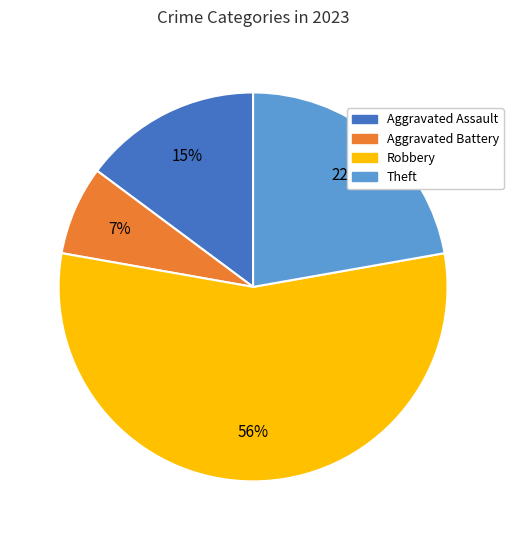

Is there any slice that represents more than half of the pie?

Yes